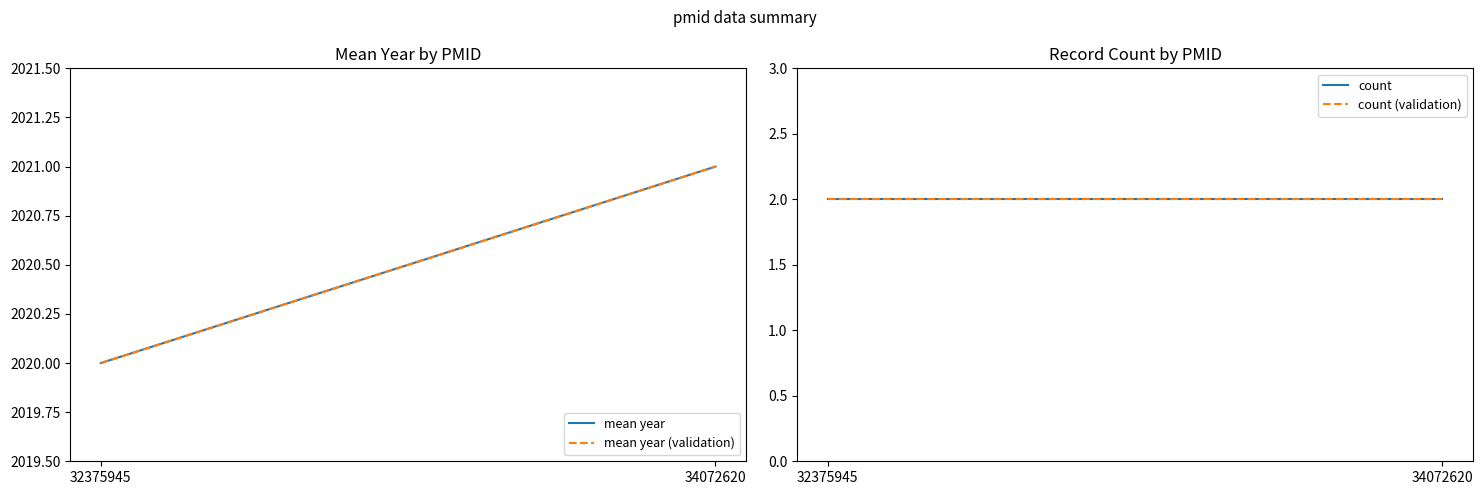

Which series has the largest total across all categories?

mean year